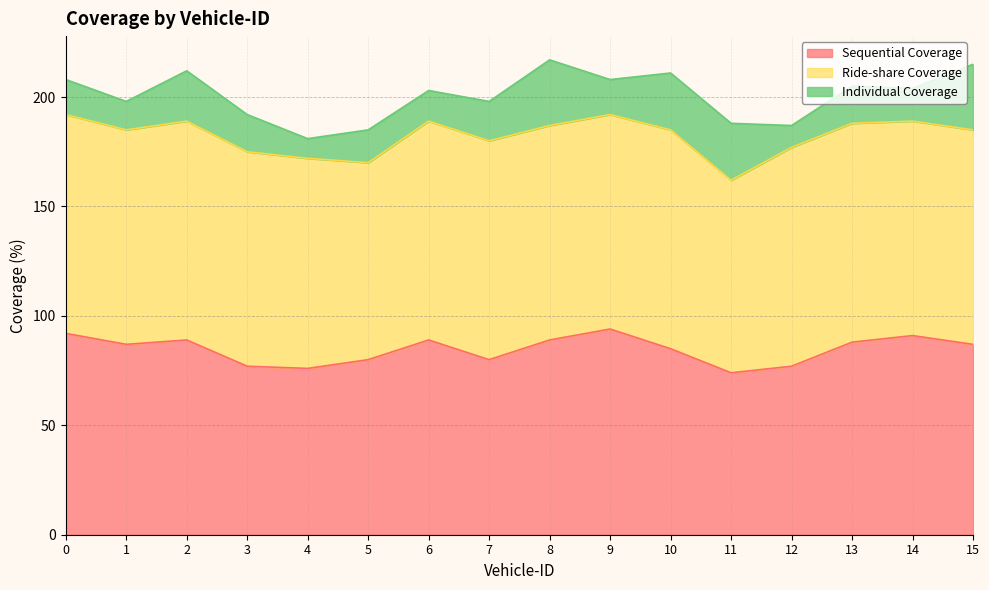

List the series in order of their peak value, highest first.

Ride-share Coverage, Sequential Coverage, Individual Coverage